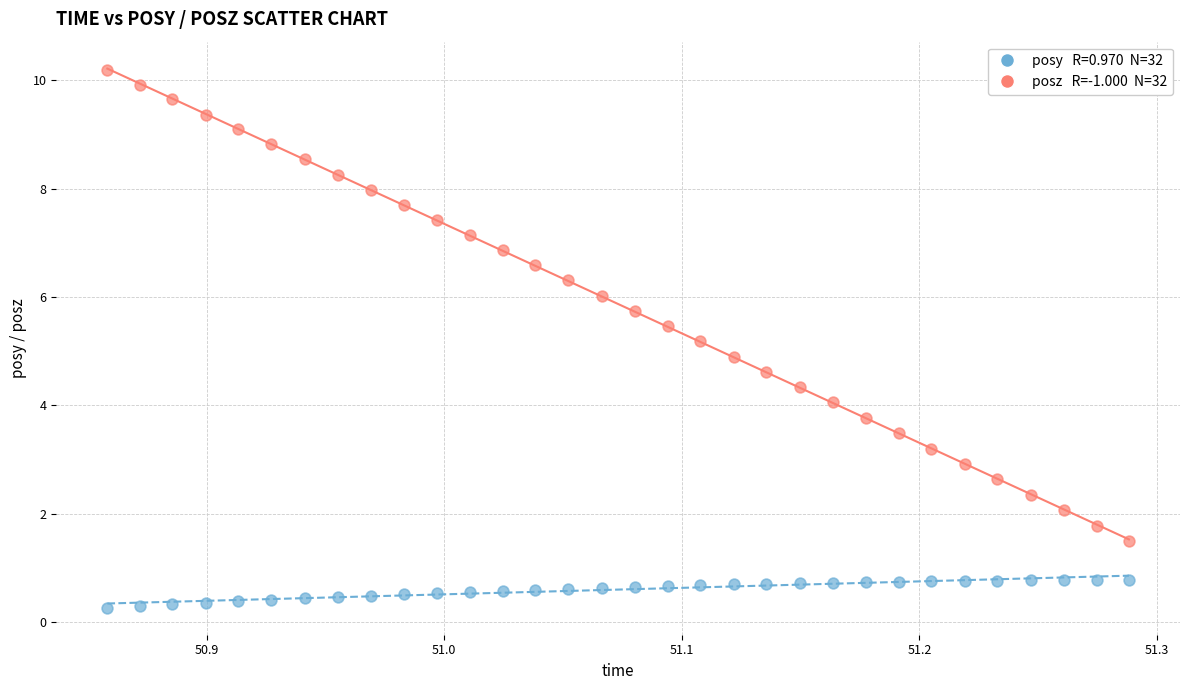

Across all data points, what is the range of Y values (max minus min)?

9.9